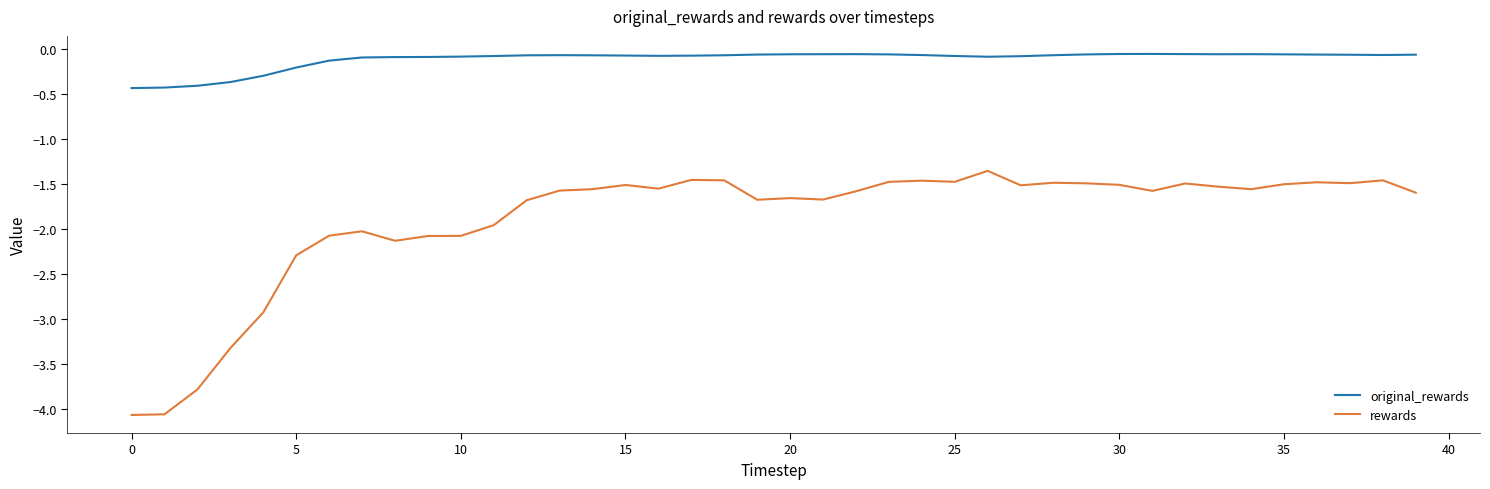

What is the difference between the maximum and minimum values in the original_rewards series?

0.4